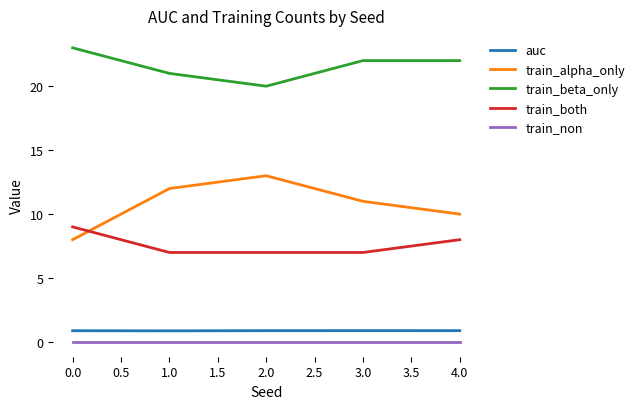

What is the total value across all series at 2.0?

40.9